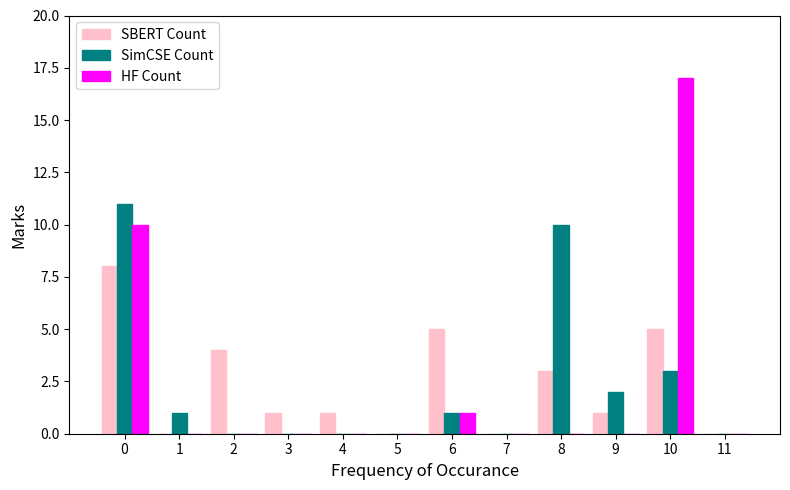

Is the value of SimCSE Count at 9 greater than the value of HF Count at 0?

No